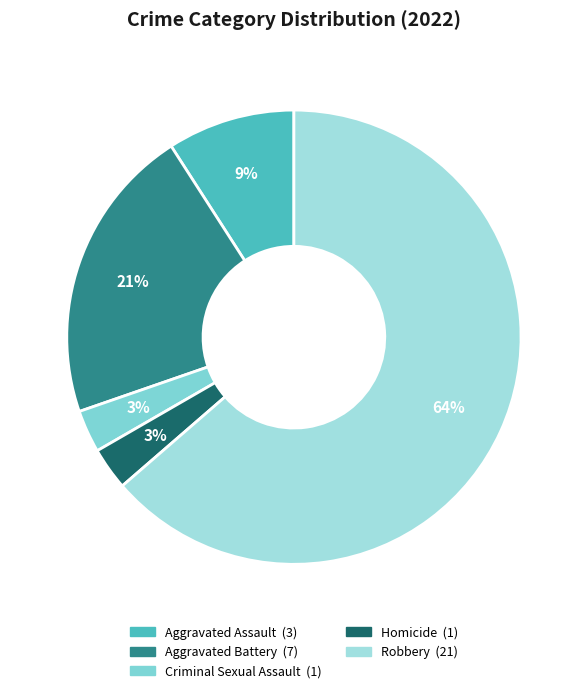

Which category has the smallest portion of the pie?

Criminal Sexual Assault